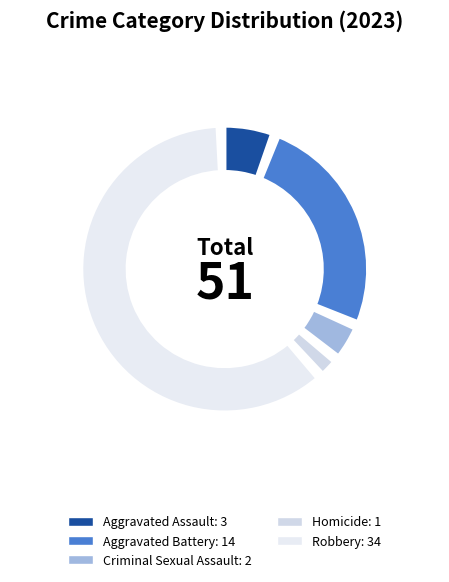

Count the number of slices in the pie.

5